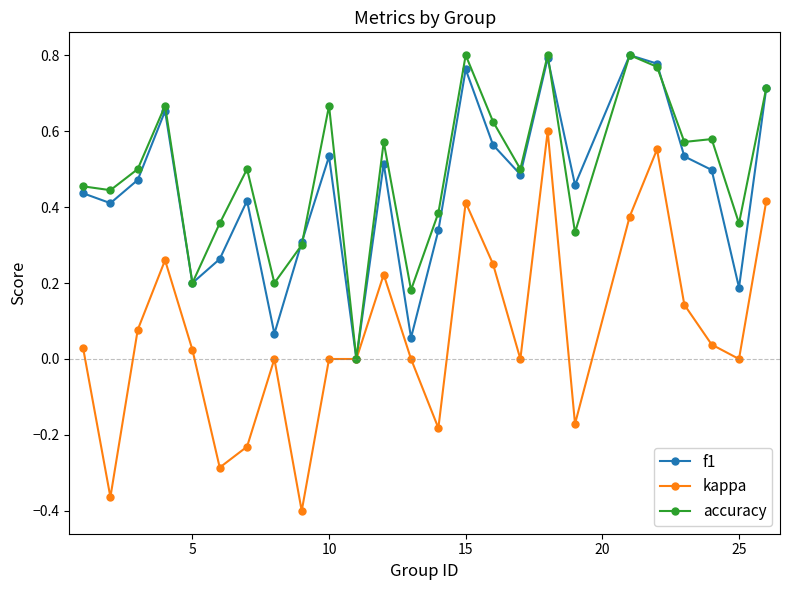

True or false: kappa has more than 1 interior local peaks.

True